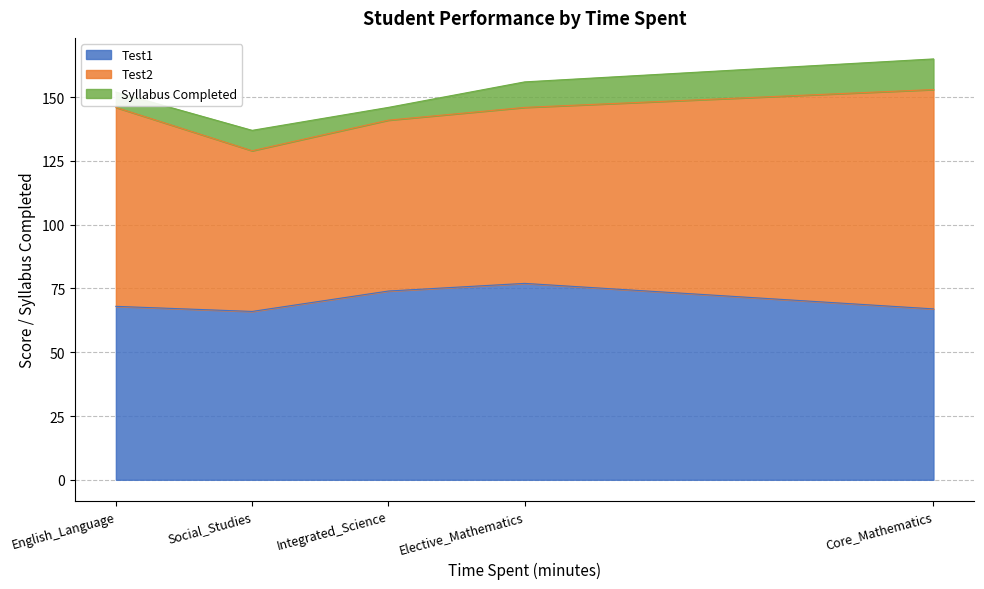

Reading right to left, list all the values displayed in this chart.

Test1: Elective_Mathematics=77	English_Language=68	Social_Studies=66	Integrated_Science=74	Core_Mathematics=67
Test2: Elective_Mathematics=69	English_Language=78	Social_Studies=63	Integrated_Science=67	Core_Mathematics=86
Syllabus Completed: Elective_Mathematics=10	English_Language=6	Social_Studies=8	Integrated_Science=5	Core_Mathematics=12